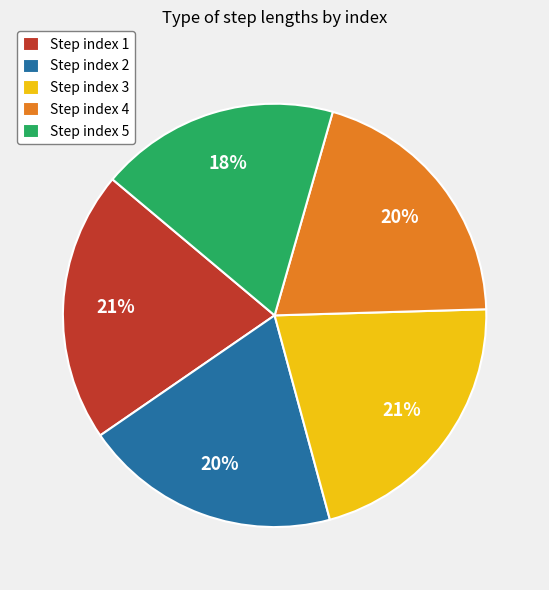

Which slice is the smallest?

Step index 5